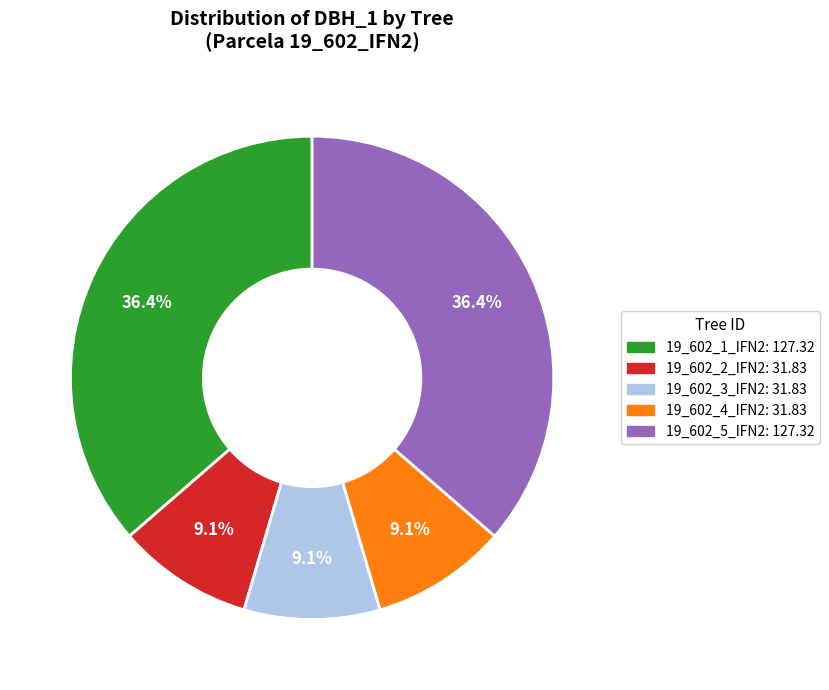

What is the ratio of the value at 19_602_4_IFN2 to the value at 19_602_3_IFN2?

1.0